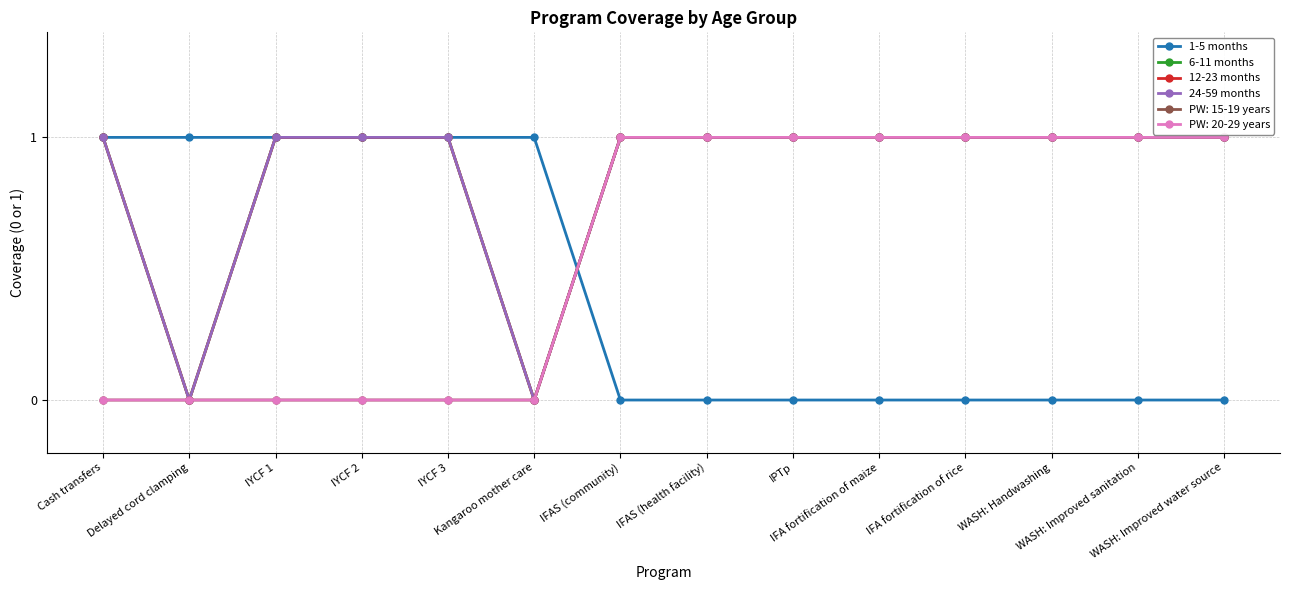

True or false: 1-5 months has more than 2 interior local peaks.

False